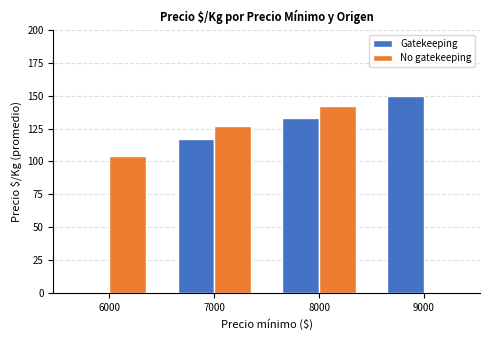

Which series has the largest total across all categories?

Gatekeeping